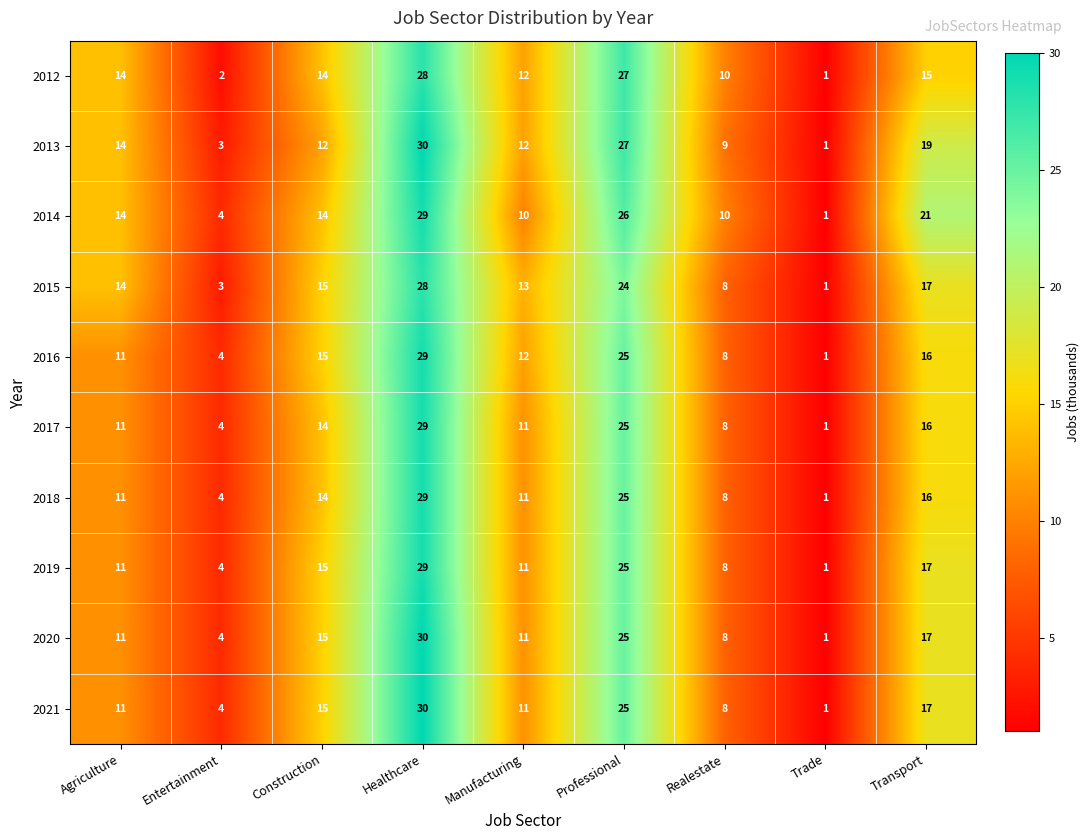

What is the difference between the maximum and minimum values in the 2013 series?

29